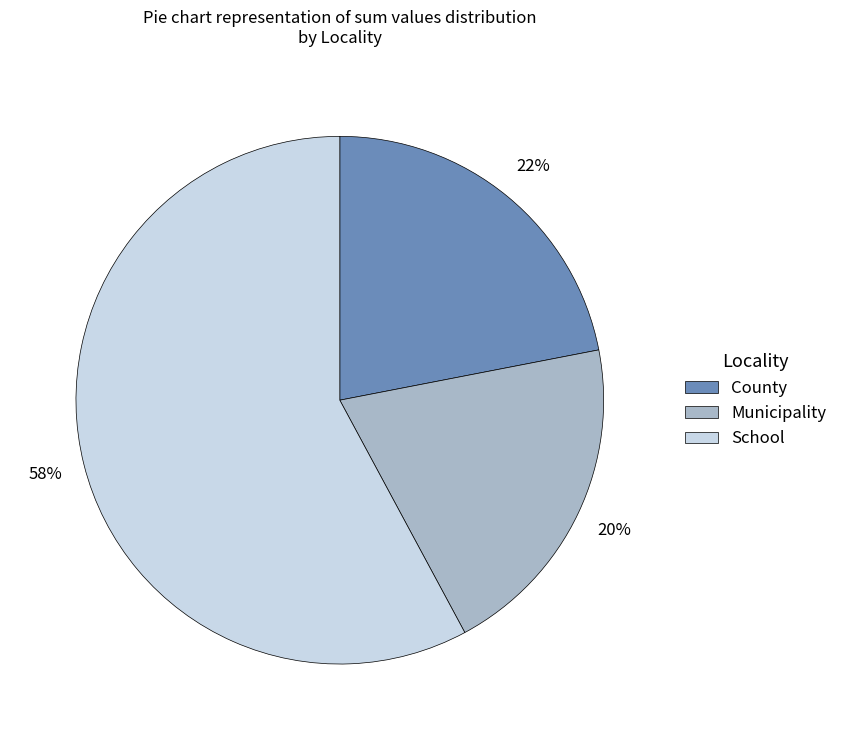

To the nearest percent, what is the average slice percentage?

33%